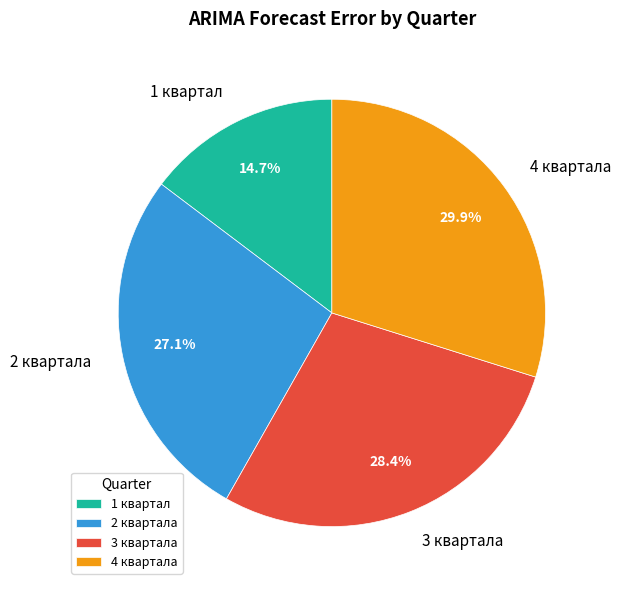

To the nearest percent, what portion does 4 квартала represent?

30%